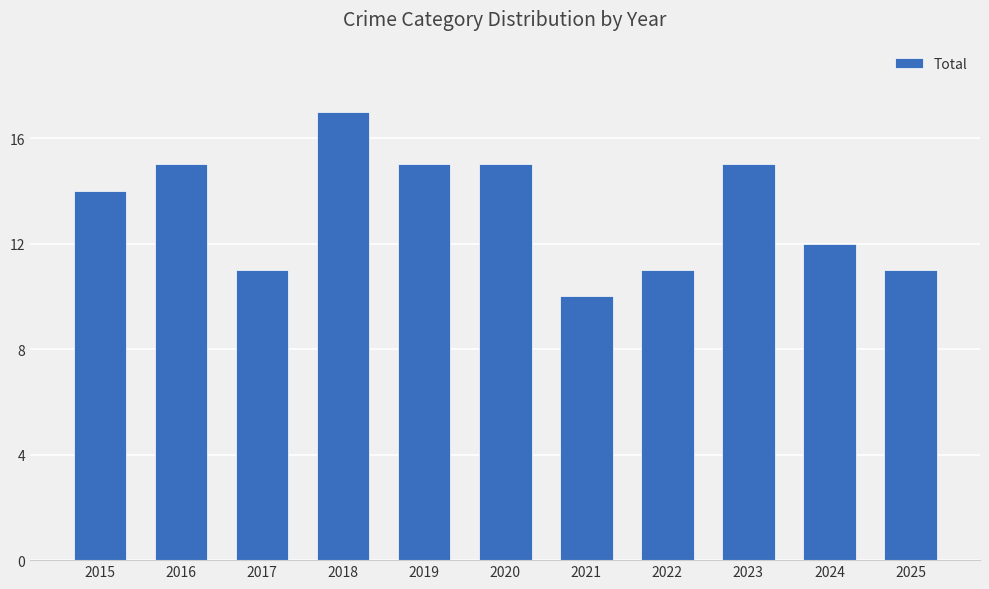

What is the greatest value displayed?

17